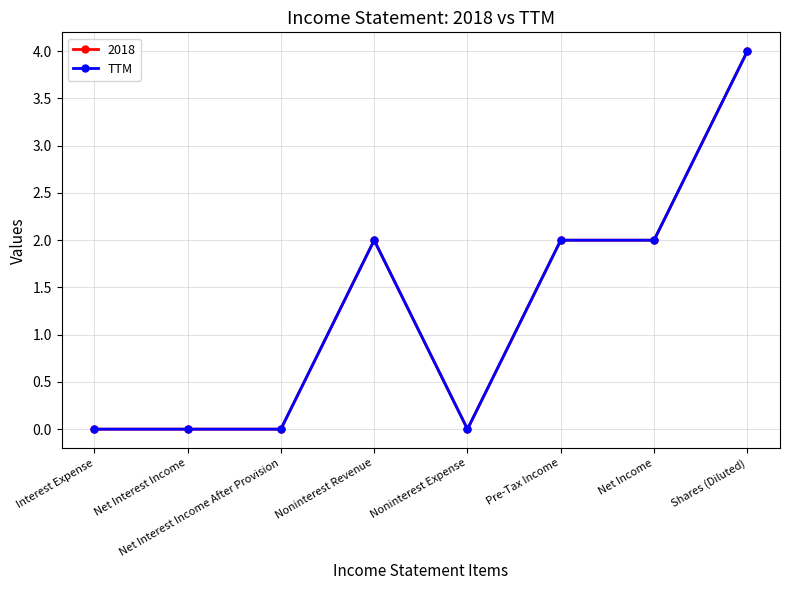

At which category does the chart reach its minimum across all series?

Interest Expense